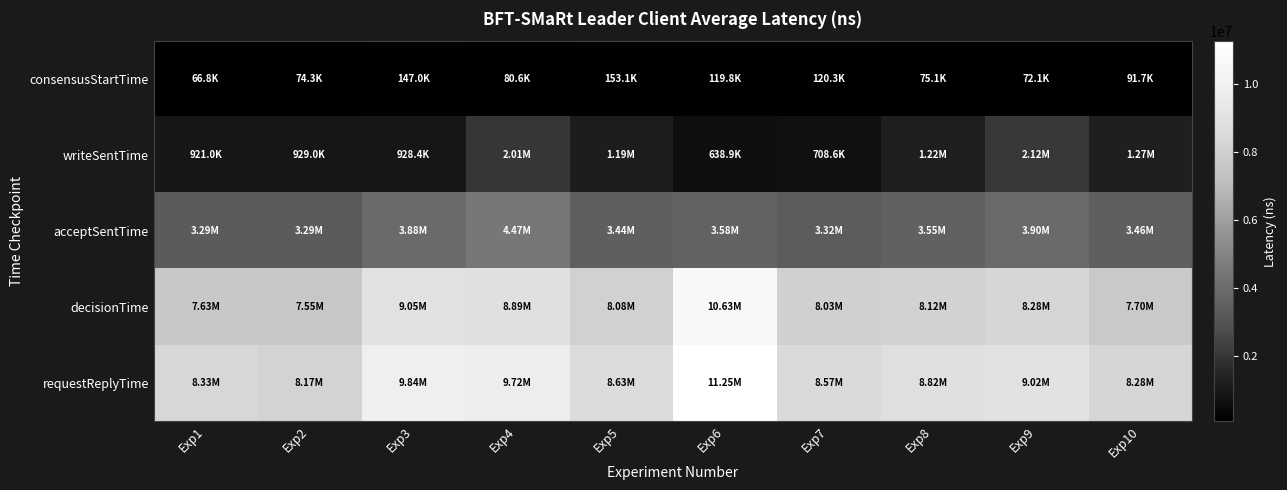

Rank the series at Exp2 from lowest to highest value.

consensusStartTime, writeSentTime, acceptSentTime, decisionTime, requestReplyTime